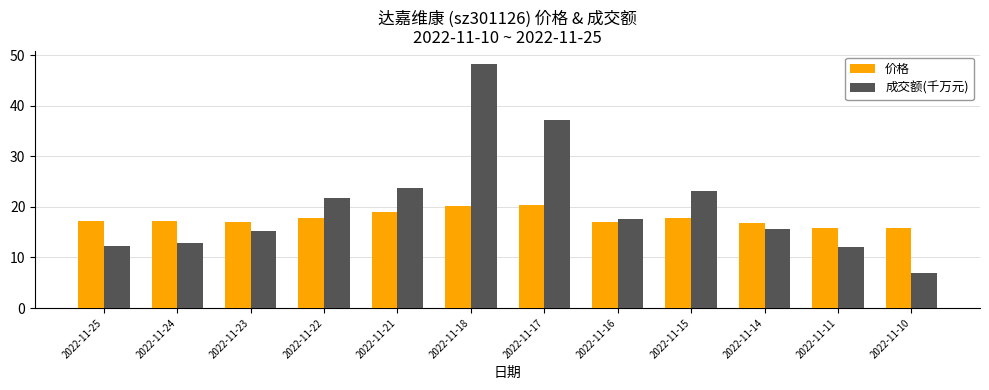

What are all the series names shown in the legend?

价格, 成交额(千万元)